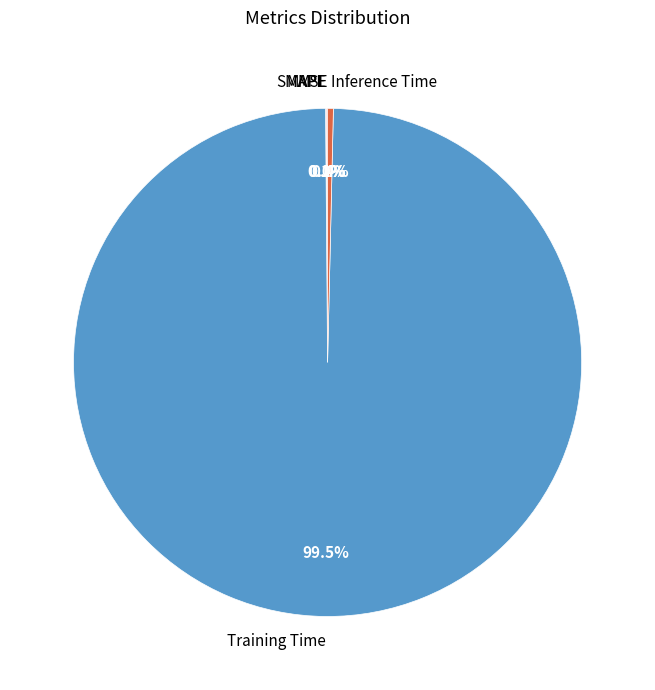

Combined, do Inference Time and Training Time account for over 50%?

Yes